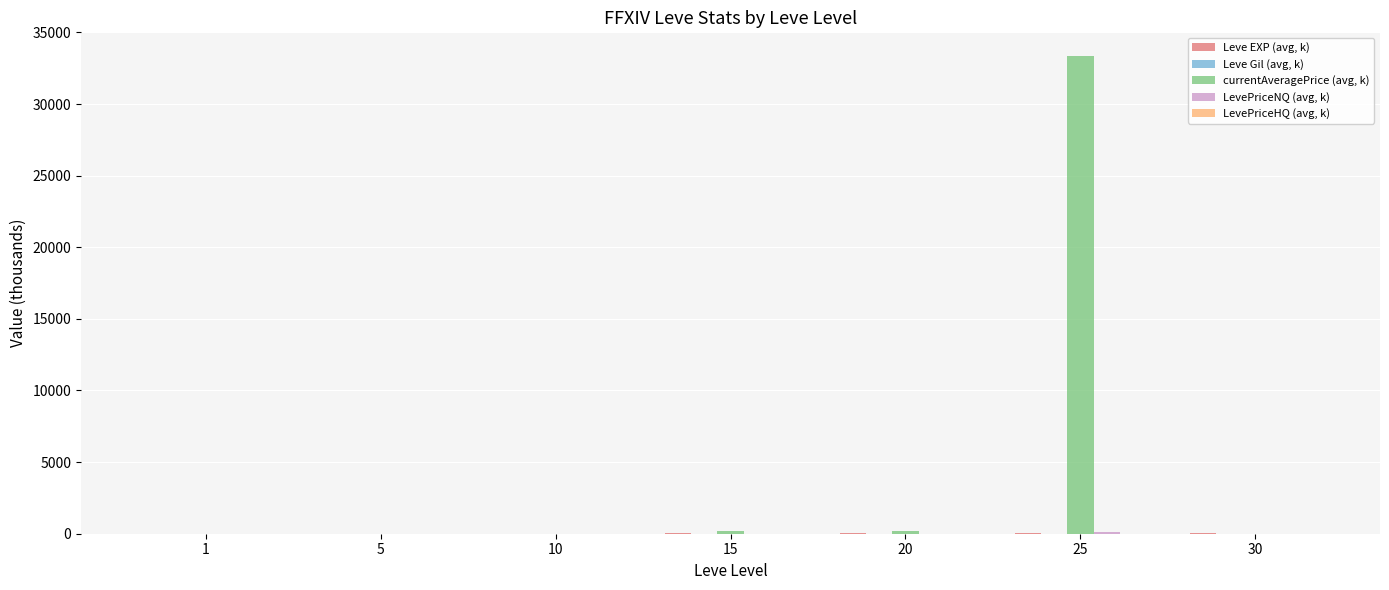

What is the total value across all series at 5?

12.6